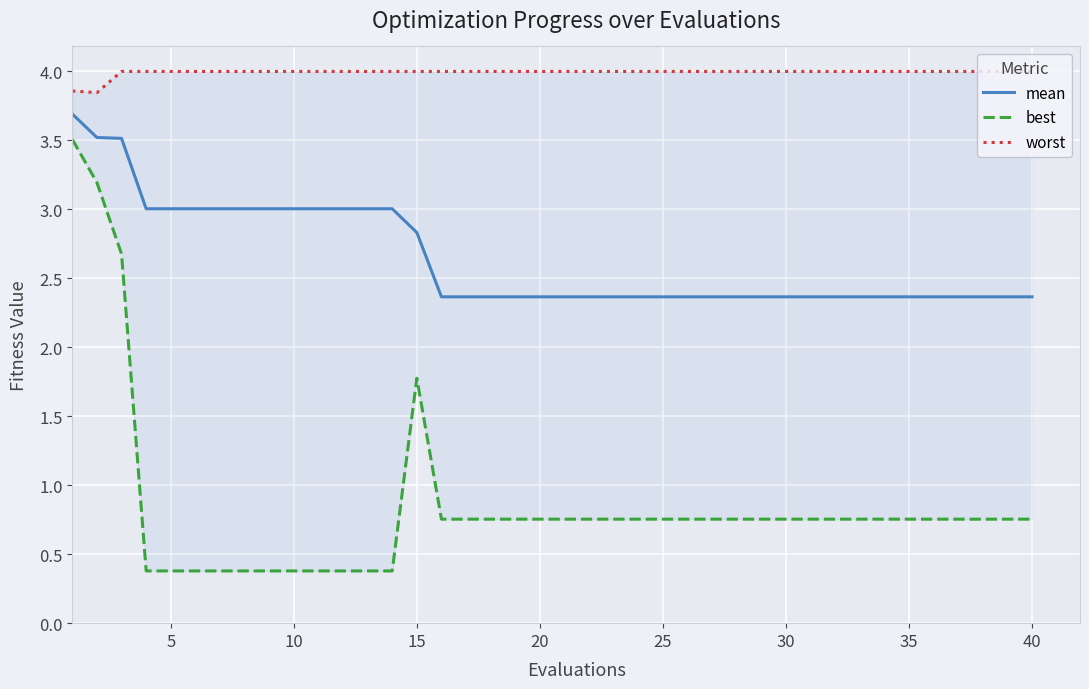

What is the highest value of the mean series?

3.7